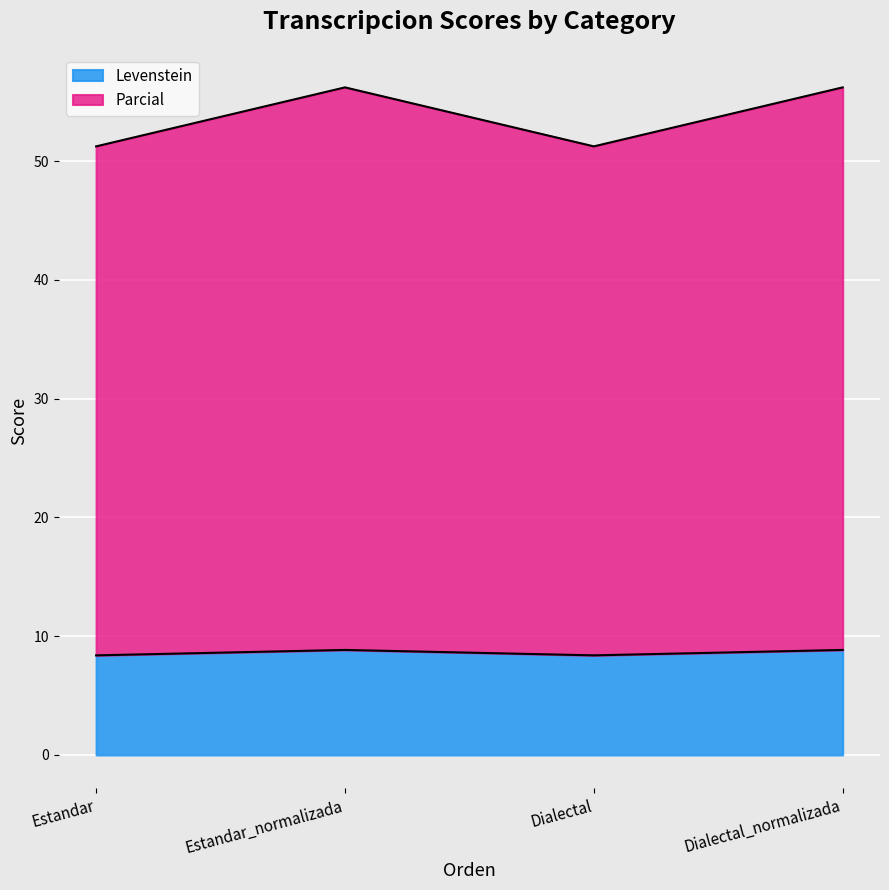

List the series in order of their peak value, highest first.

Parcial, Levenstein